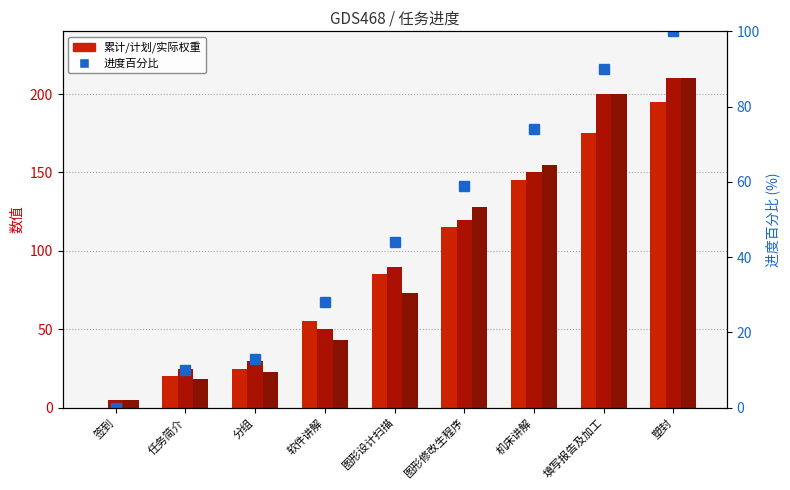

What position from the right is 分组?

7